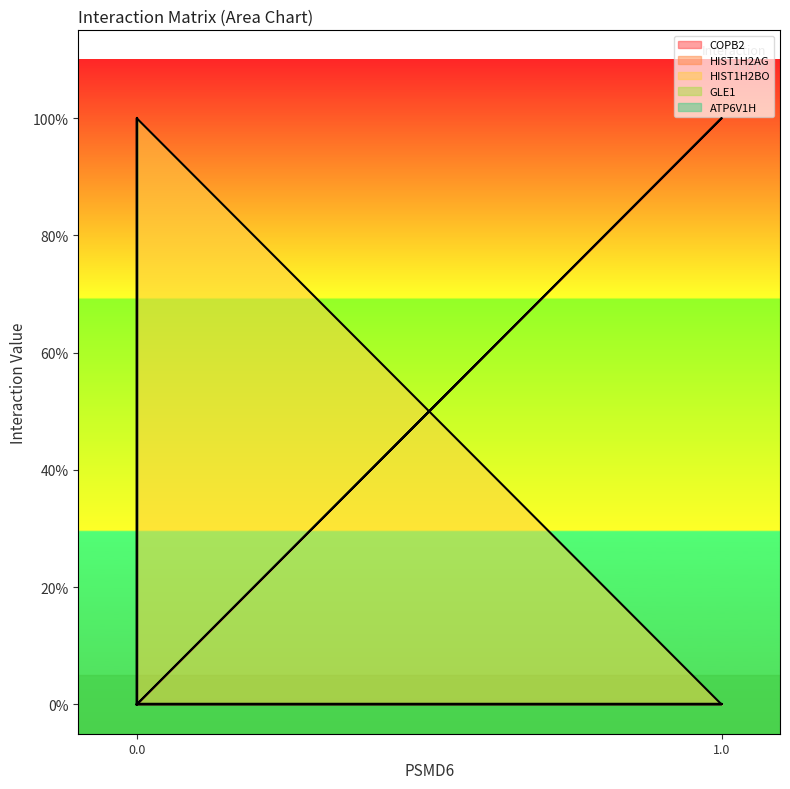

What is the sum of all HIST1H2AG values?

1